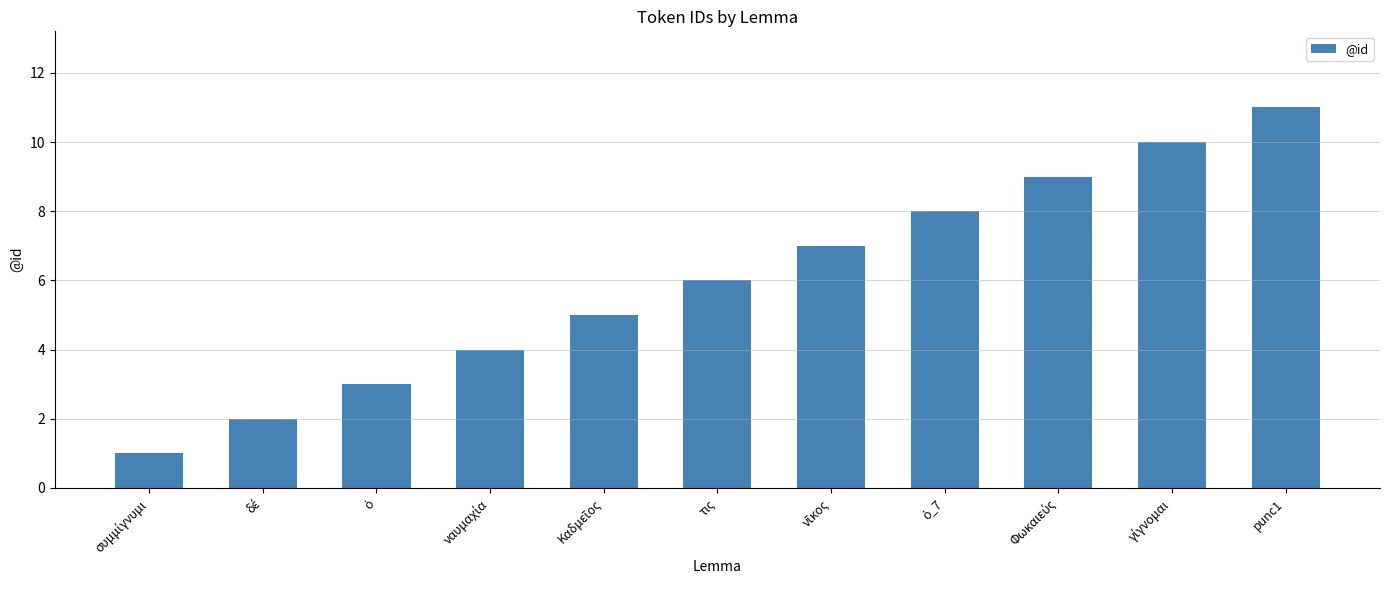

What is the average value?

6